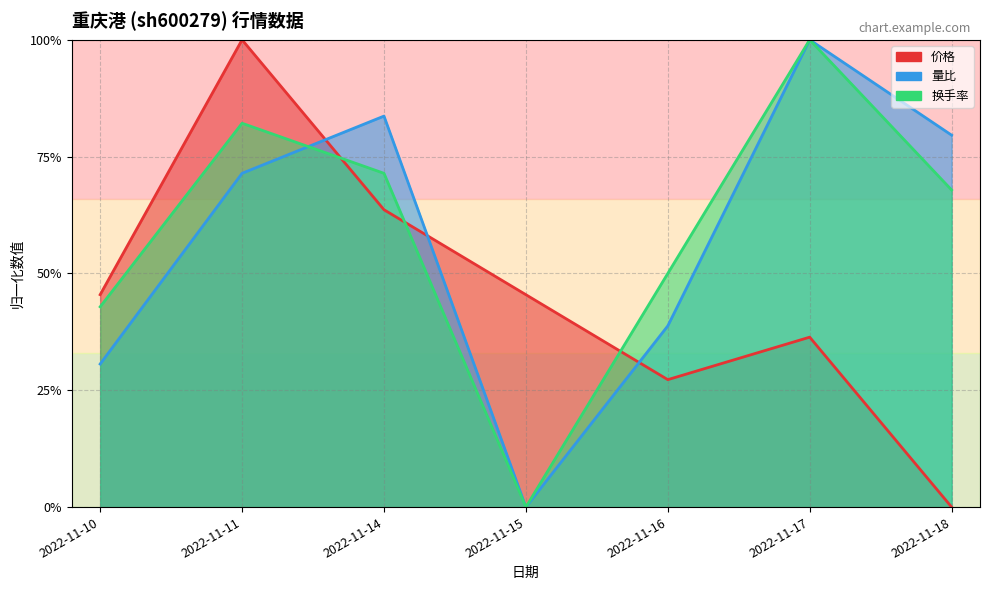

What are all the series names shown in the legend?

成交额(万元), 量比, 价格